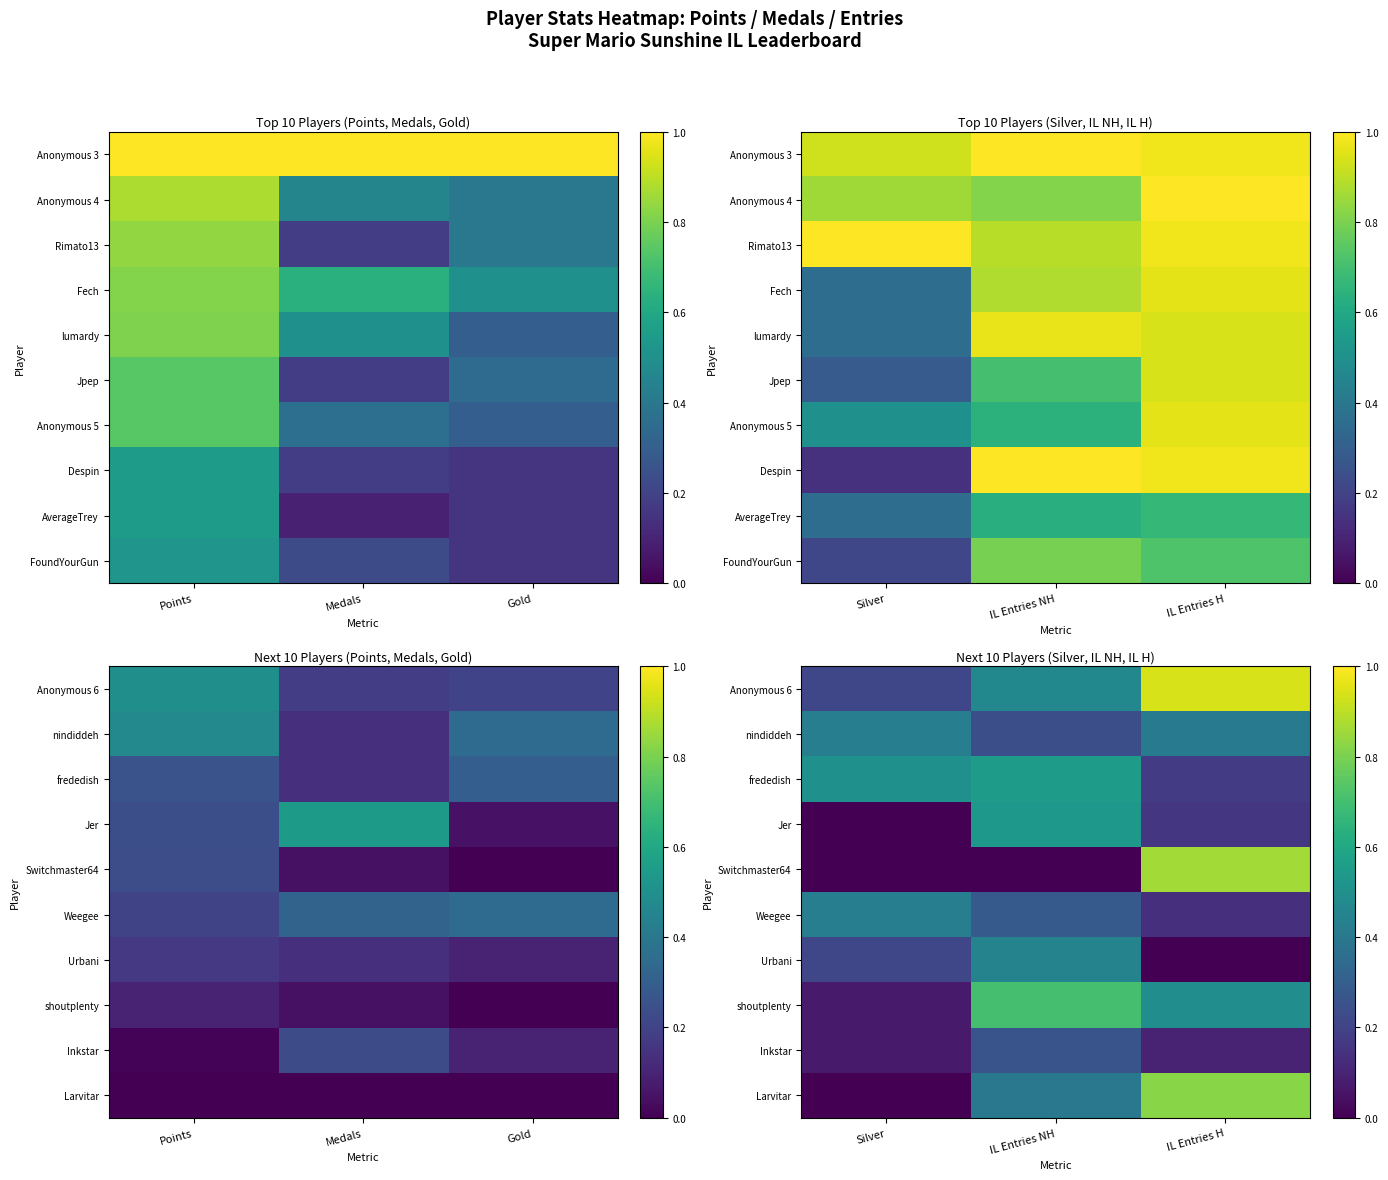

What is the lowest value of the Anonymous 6 series?

0.2